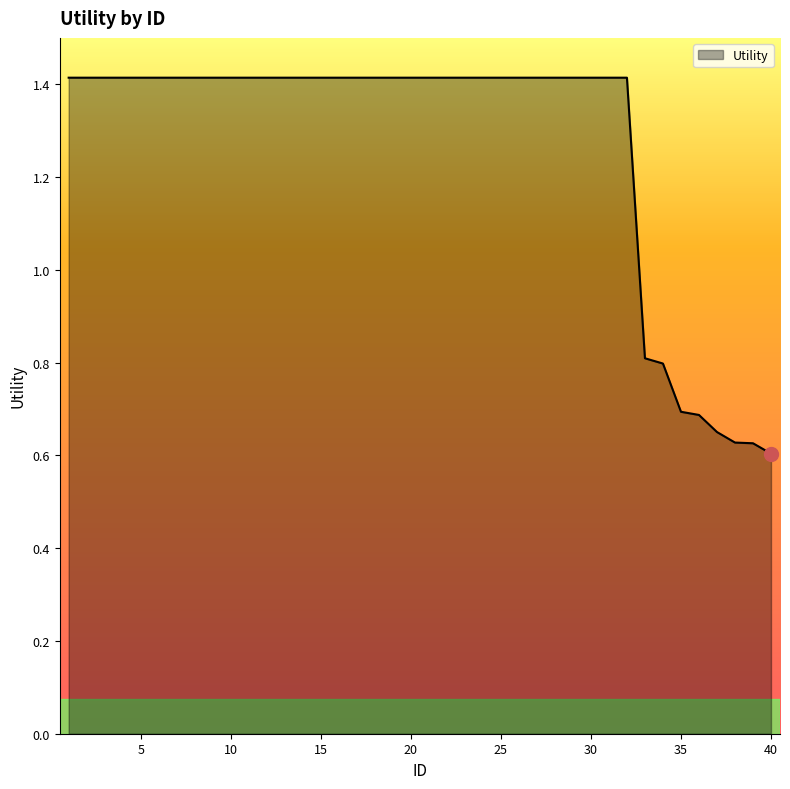

What is the difference between the maximum and minimum values?

0.8